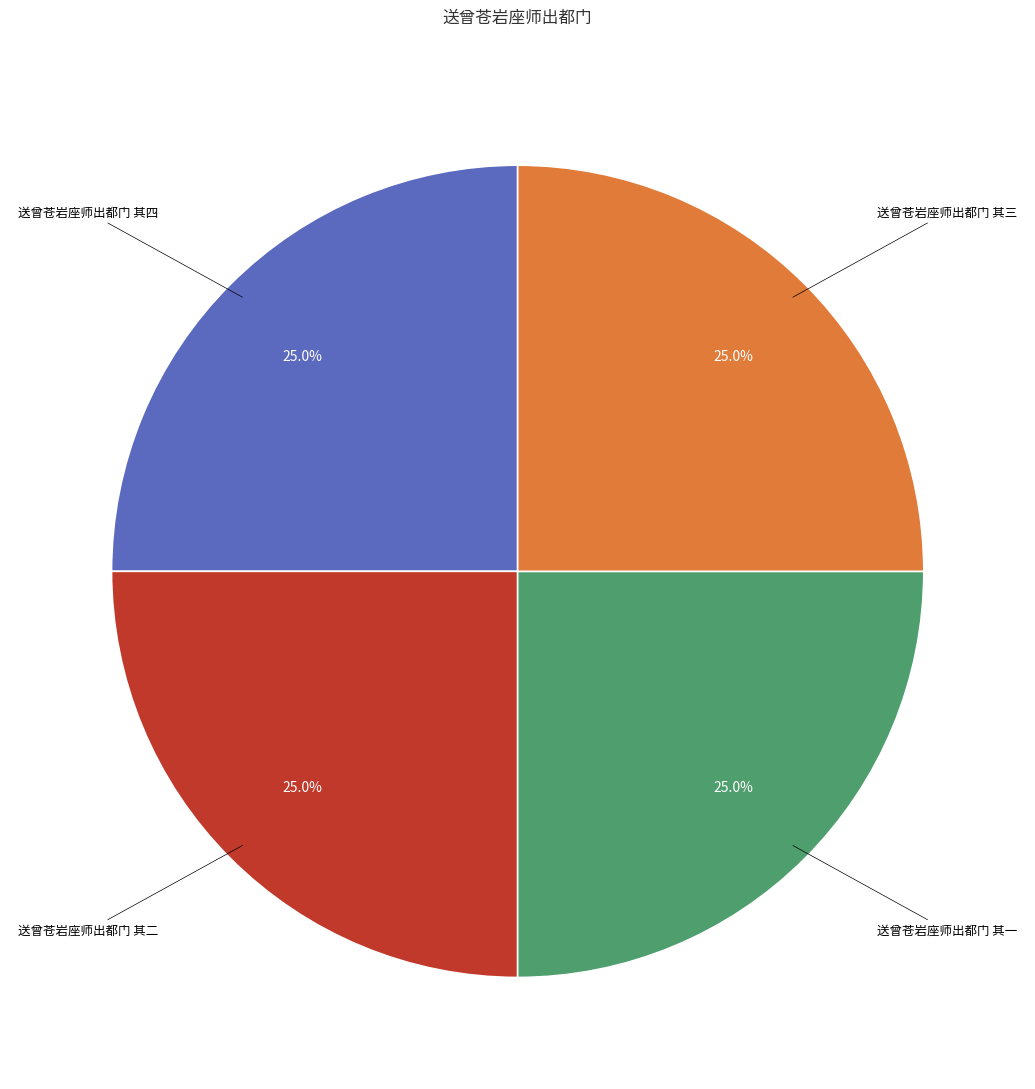

Is there a majority slice in this chart?

No